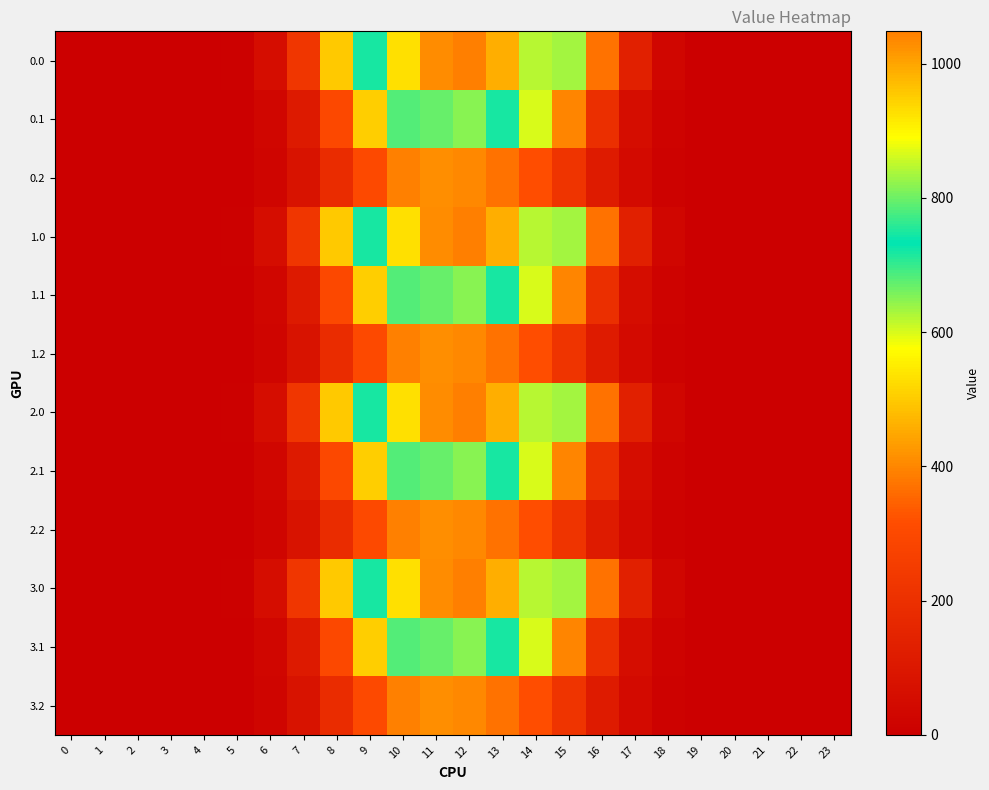

At how many categories does at least one series exceed 395?

8